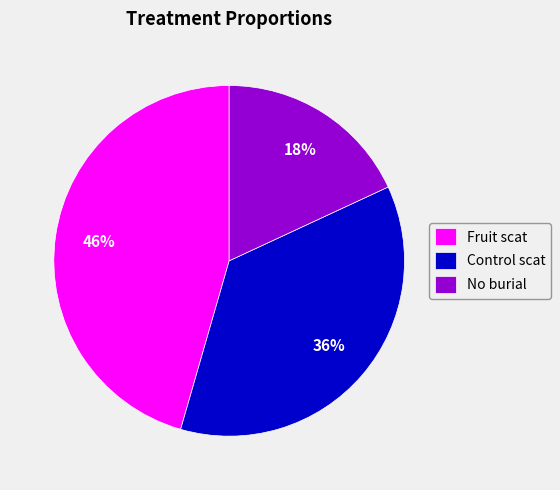

Is there any slice that represents more than half of the pie?

No